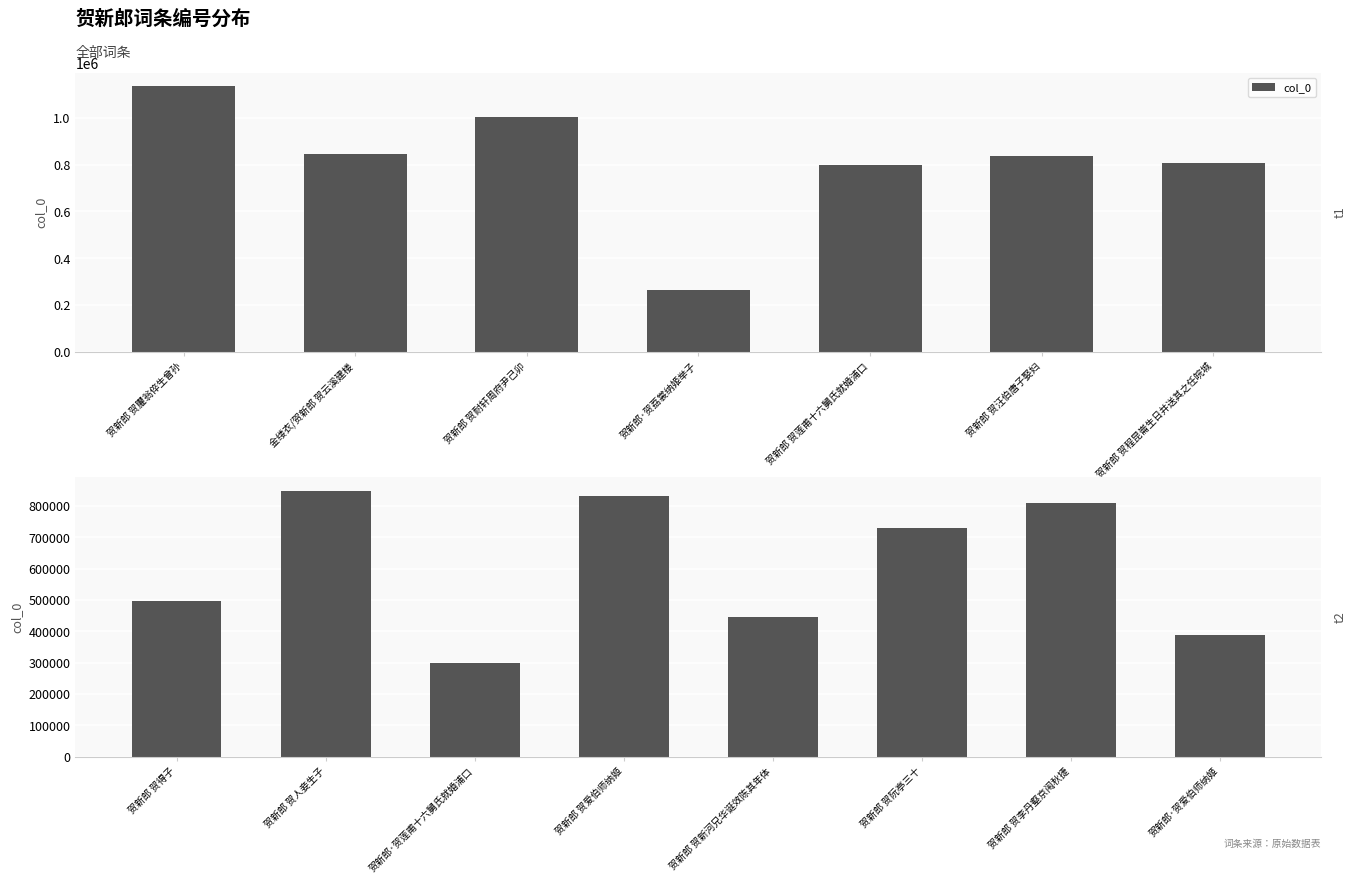

What is the label of the 2nd bar from the left?

贺新郎 贺人妾生子